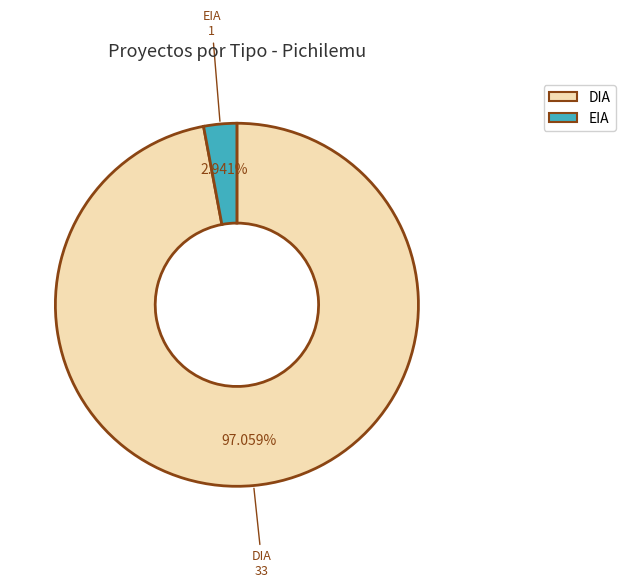

Which slice is the smallest?

EIA